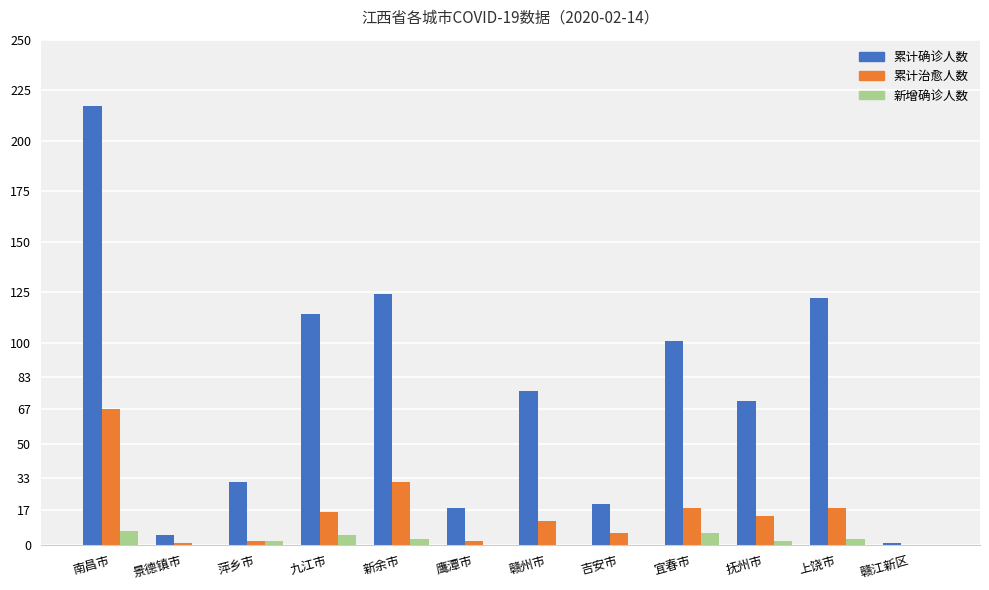

What is the approximate value of 新增确诊人数 at 宜春市?

6